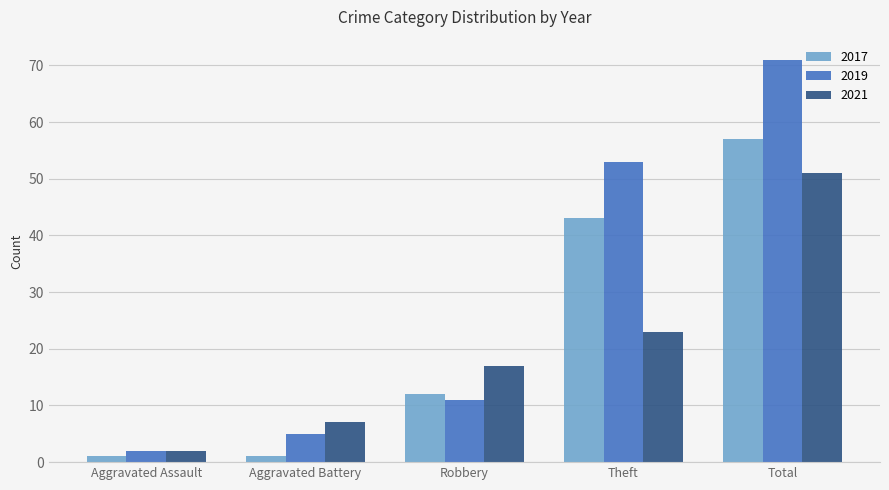

What position from the left is Aggravated Battery?

2